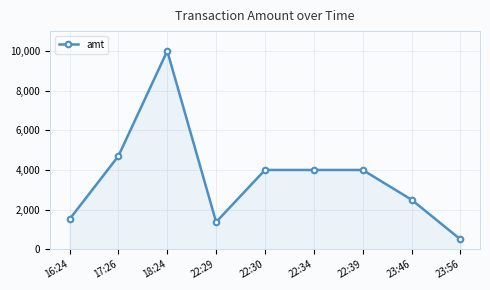

What is the label of the 9th point from the right?

16:24